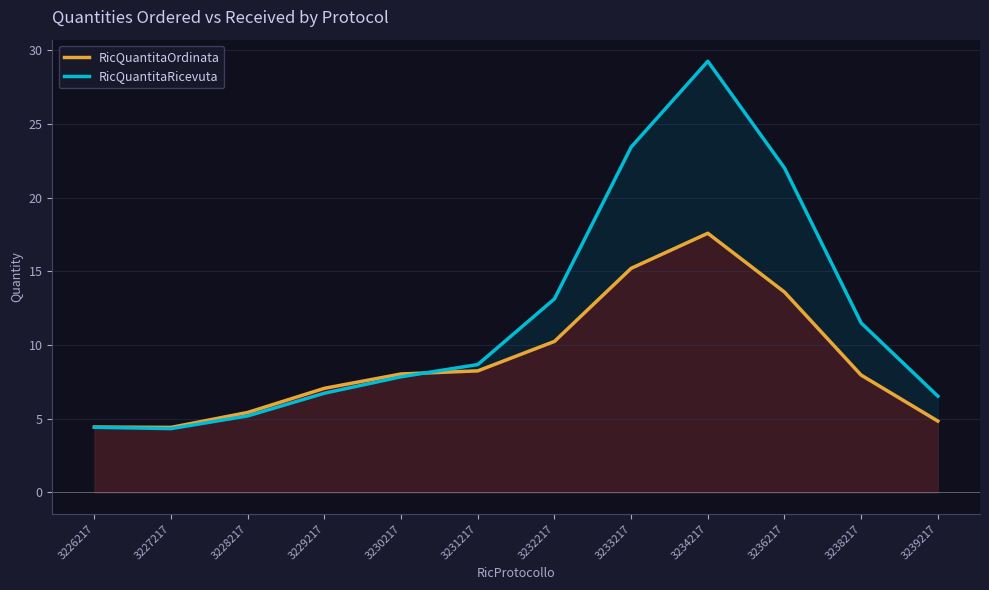

Reading left to right, transcribe all the data shown in this chart.

RicQuantitaOrdinata: 3226217=4.4	3227217=4.4	3228217=5.4	3229217=7.1	3230217=8.0	3231217=8.2	3232217=10.2	3233217=15.2	3234217=17.6	3236217=13.6	3238217=8.0	3239217=4.8
RicQuantitaRicevuta: 3226217=4.4	3227217=4.3	3228217=5.2	3229217=6.7	3230217=7.8	3231217=8.7	3232217=13.1	3233217=23.4	3234217=29.2	3236217=22.0	3238217=11.5	3239217=6.5